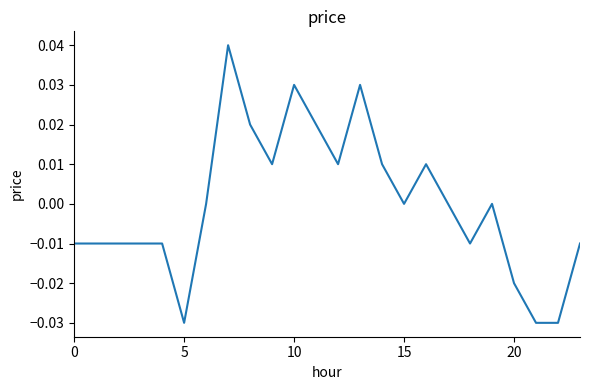

What is the label of the 8th point from the left?

7